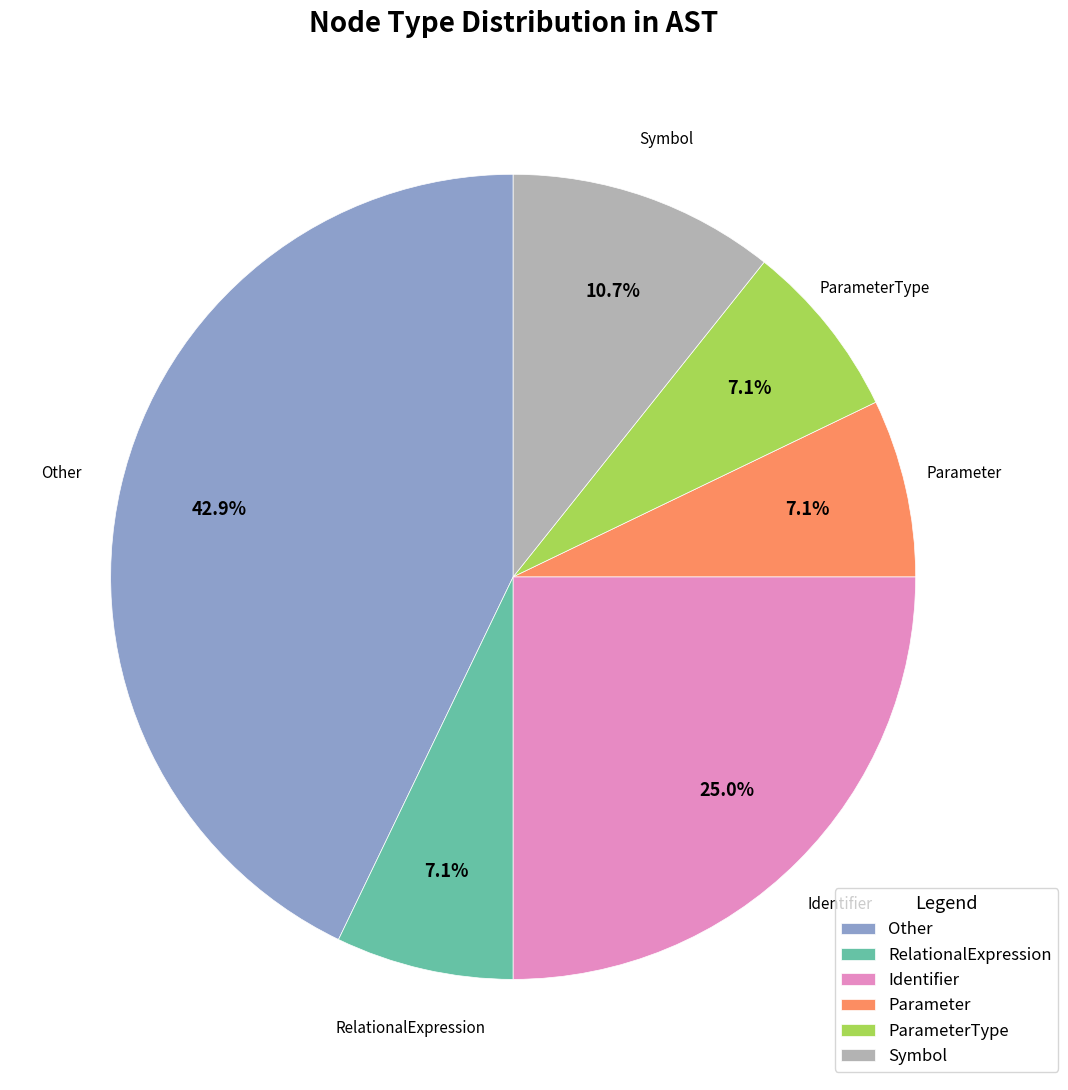

Which has a higher value, ParameterType or Identifier?

Identifier